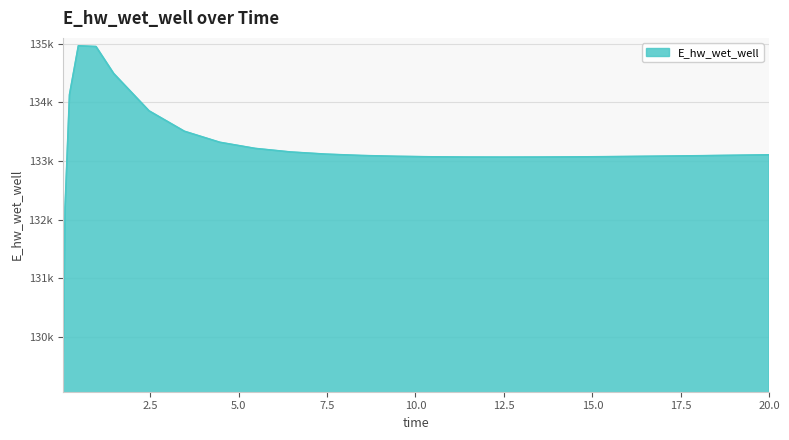

True or false: there are more than 0 points higher than both neighbors.

True